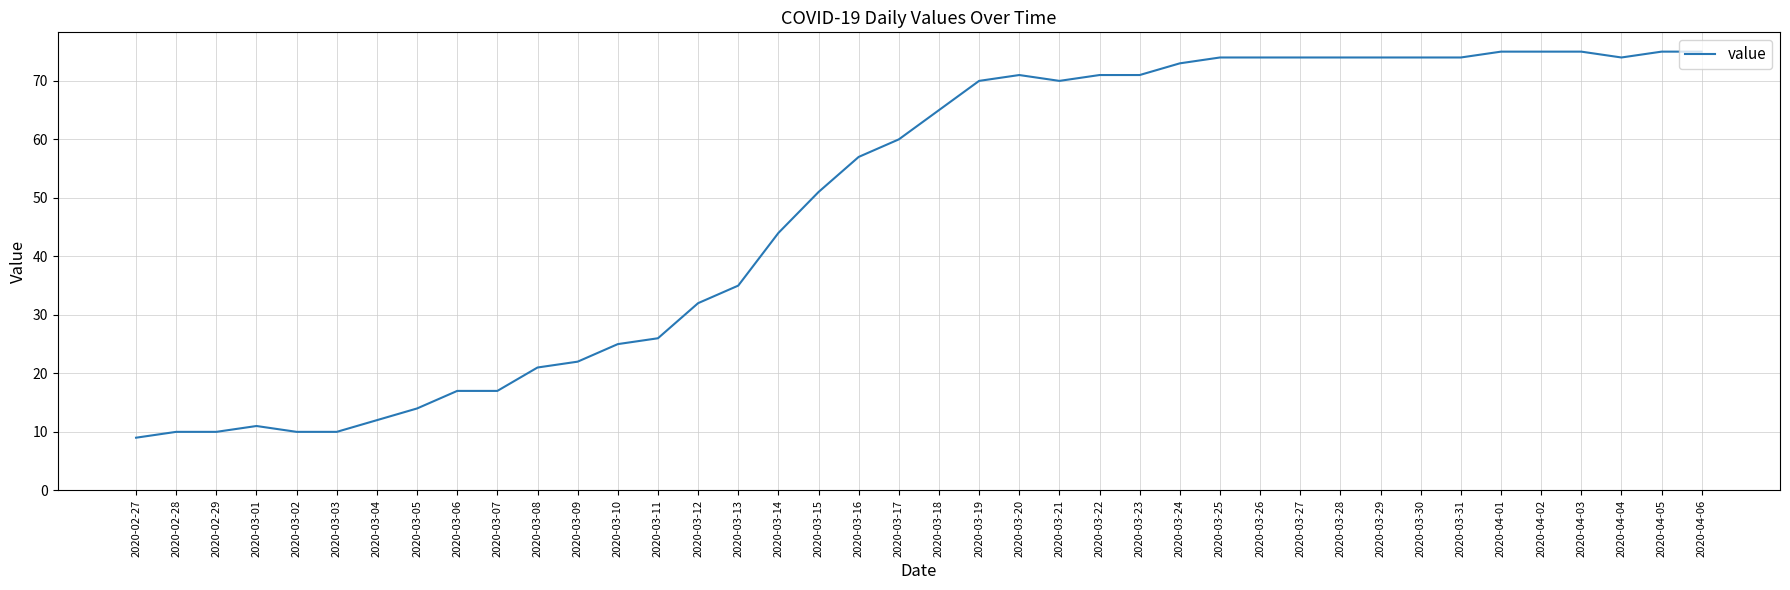

What is the change in value from 2020-02-28 to 2020-03-28?

+64